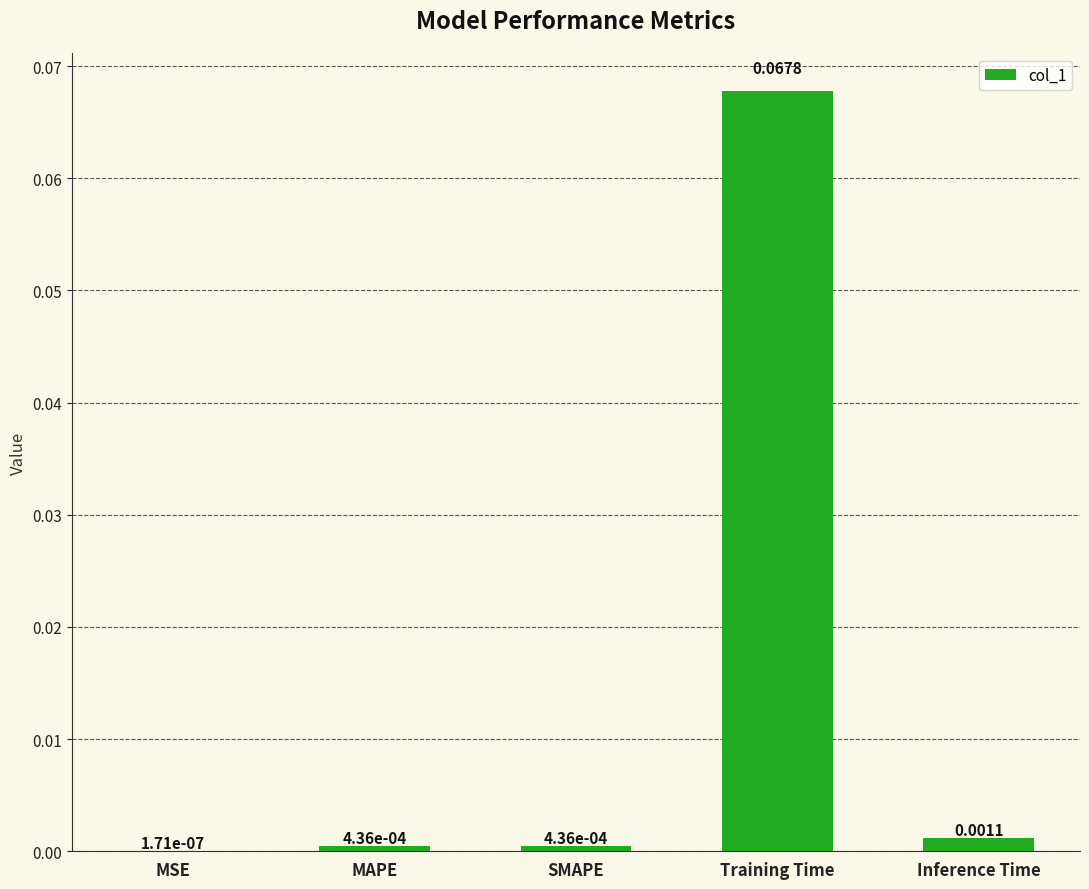

Which category has the highest value across all series?

Training Time